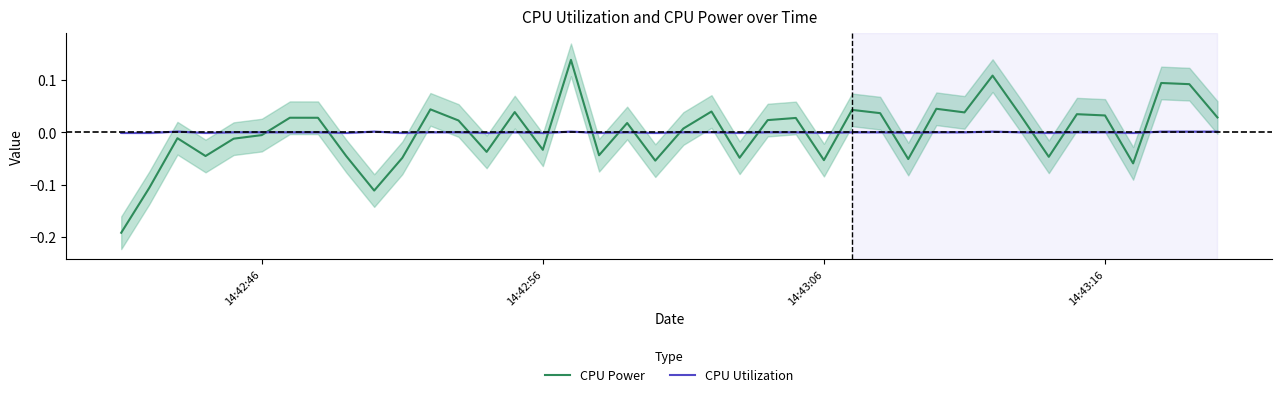

True or false: CPU Utilization has more than 1 interior local peaks.

True